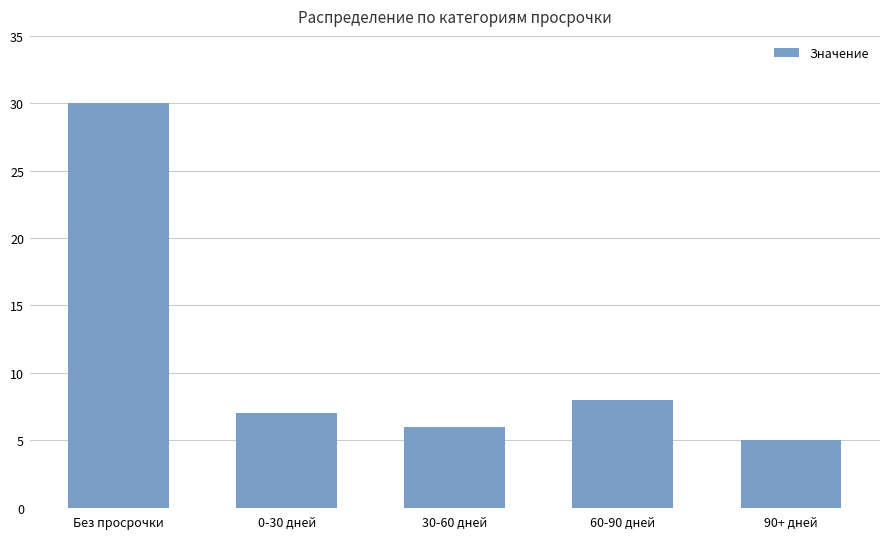

List the labels in order of value, largest first.

Без просрочки, 60-90 дней, 0-30 дней, 30-60 дней, 90+ дней